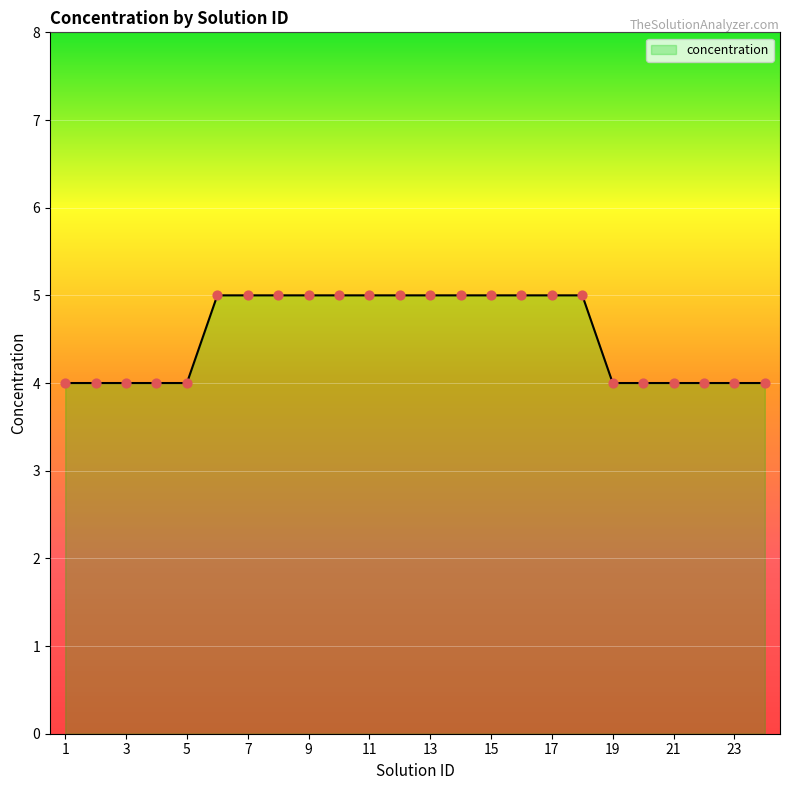

What is the minimum value shown in the chart?

4